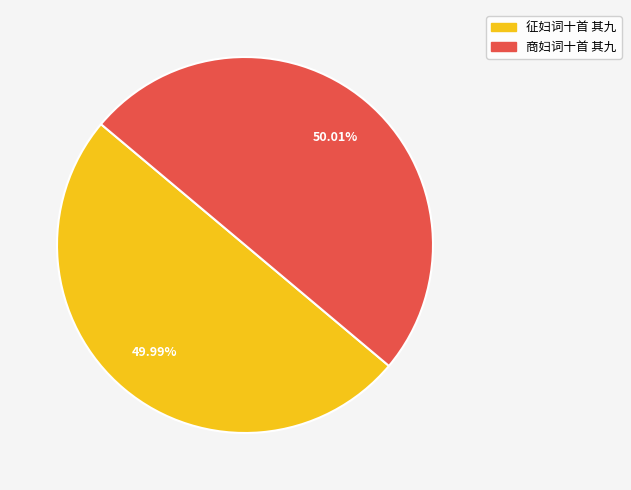

What is the total percentage of 商妇词十首 其九 and 征妇词十首 其九?

100.0%